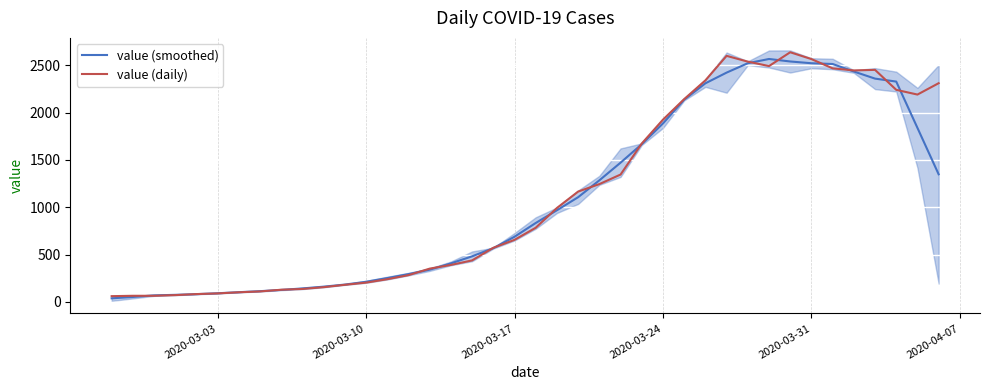

What is the lowest value of the value (daily) series?

61.0